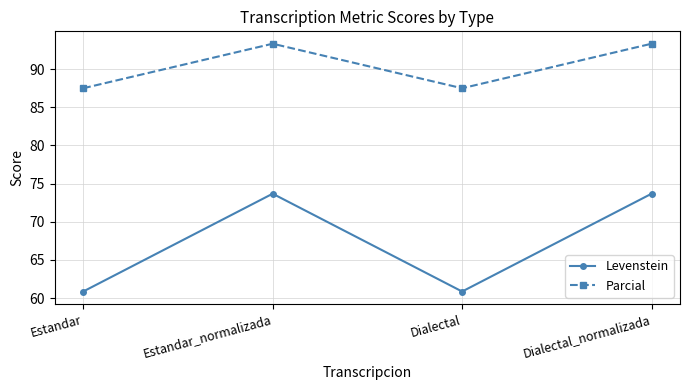

True or false: Levenstein and Parcial cross at least once.

False